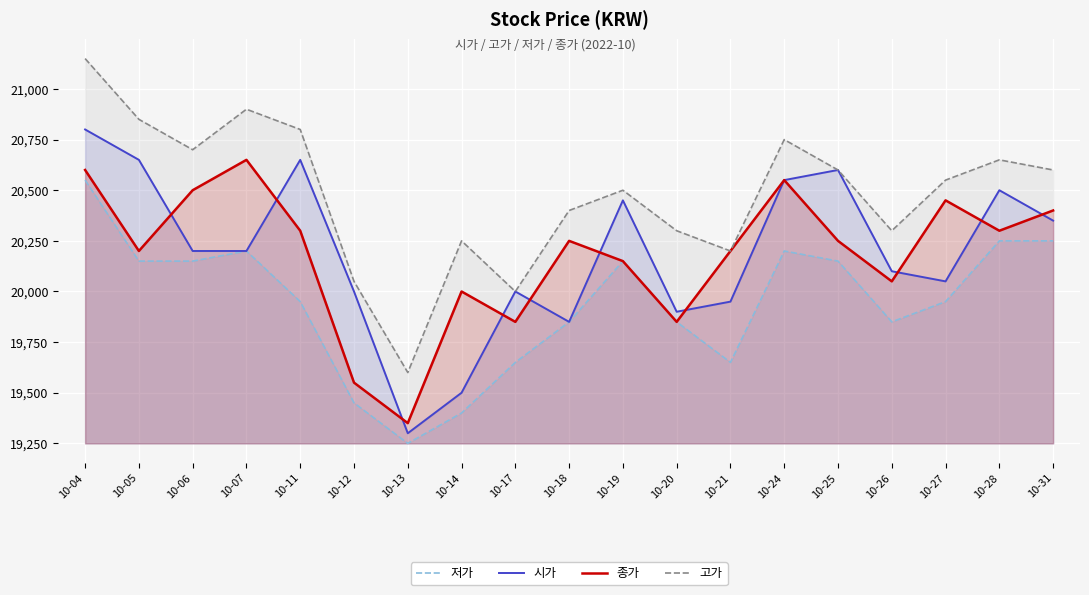

What is the smallest value displayed?

19250